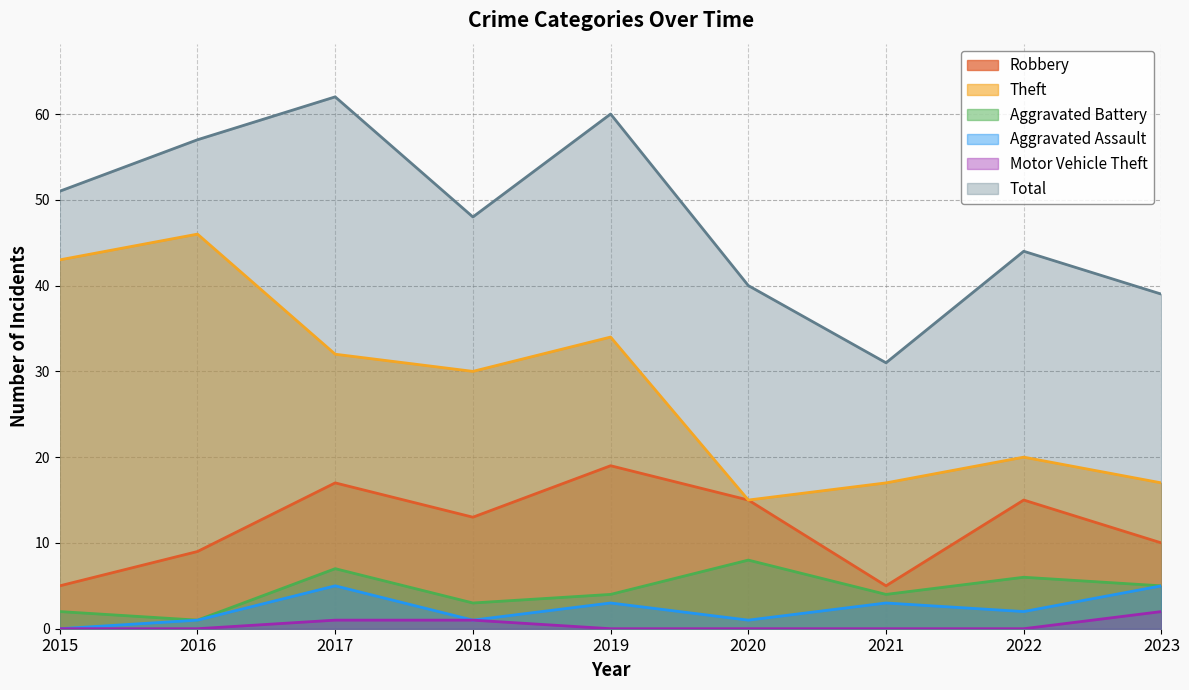

What are all the series names shown in the legend?

Robbery, Theft, Aggravated Battery, Aggravated Assault, Motor Vehicle Theft, Total